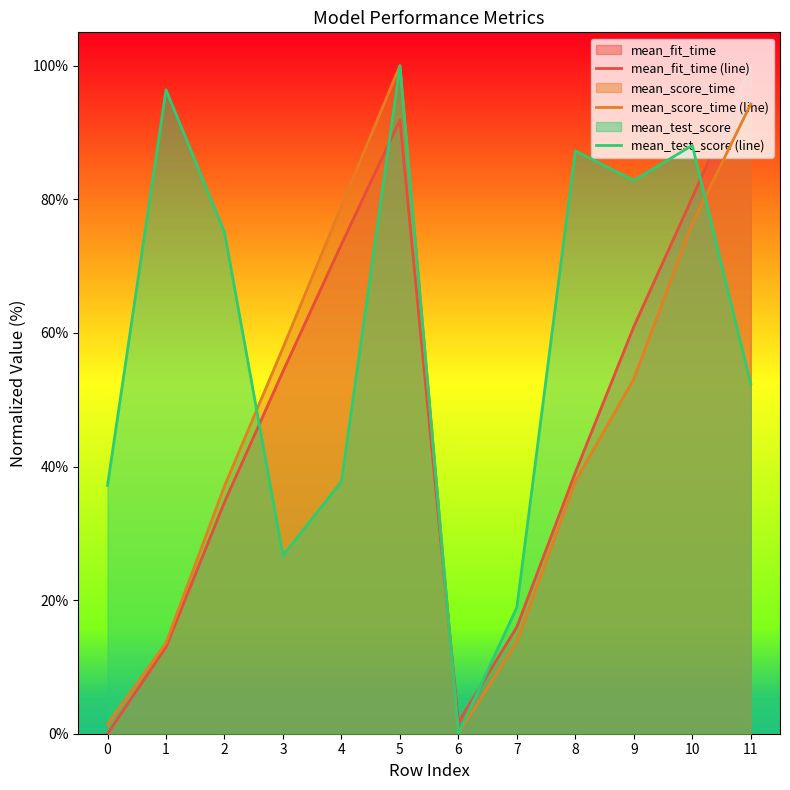

What is the value of the mean_fit_time (line) point at the 7th from the left?

1.7